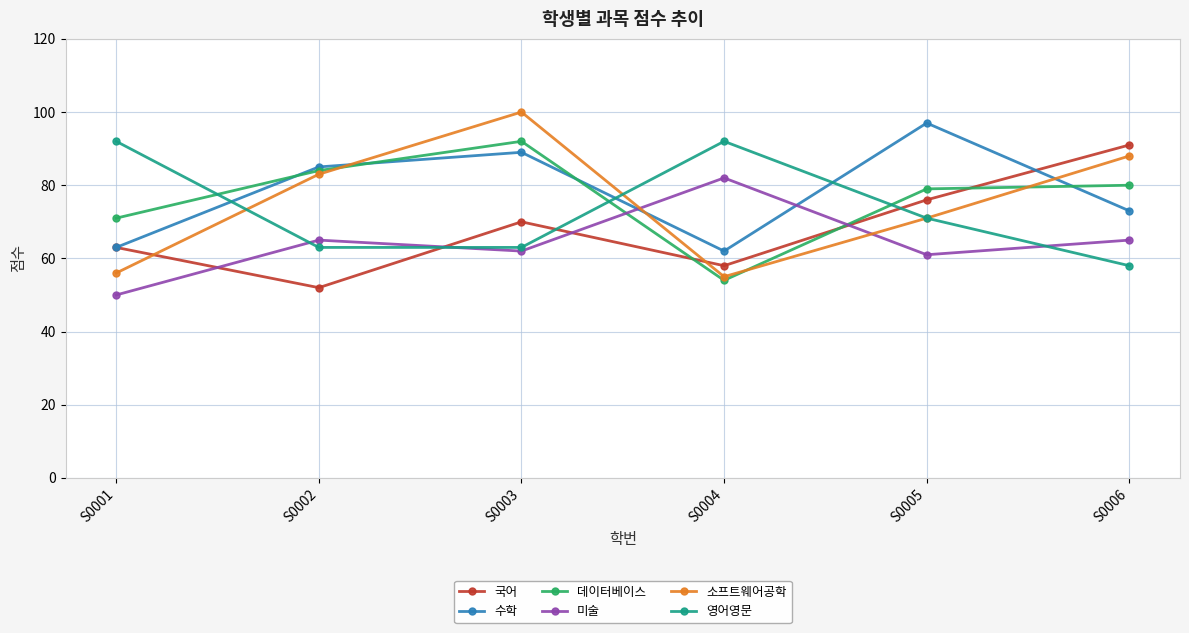

What are all the series names shown in the legend?

국어, 수학, 데이터베이스, 미술, 소프트웨어공학, 영어영문